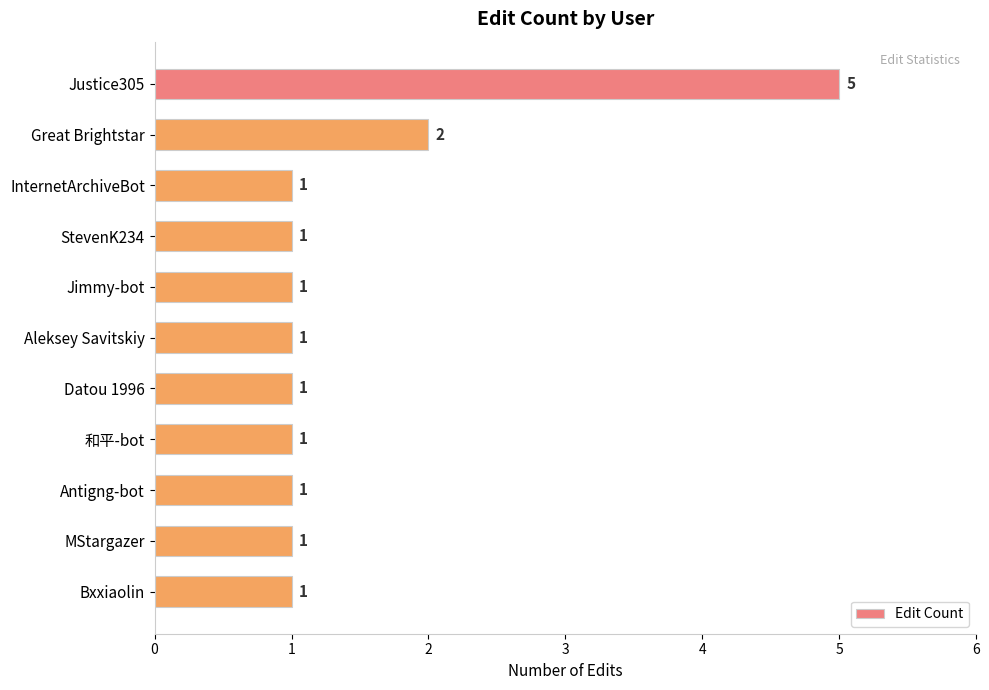

Reading top to bottom, extract all data points from this chart.

Justice305=5	Great Brightstar=2	InternetArchiveBot=1	StevenK234=1	Jimmy-bot=1	Aleksey Savitskiy=1	Datou 1996=1	和平-bot=1	Antigng-bot=1	MStargazer=1	Bxxiaolin=1